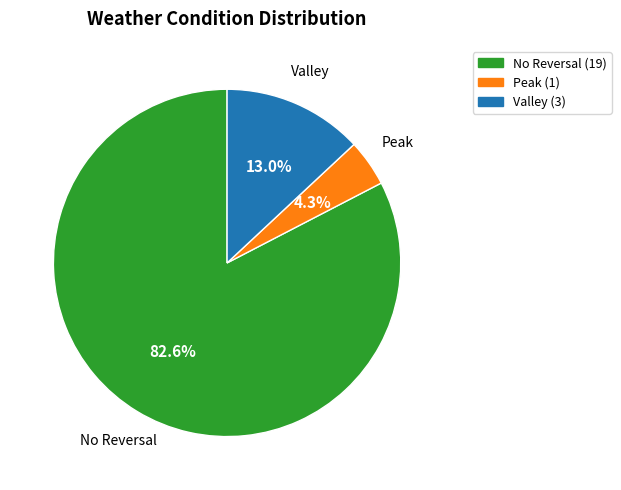

To the nearest percent, what is the average slice percentage?

33%